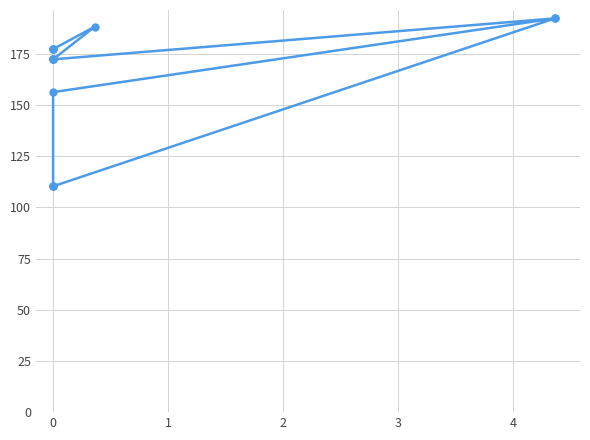

What is the average value?

162.9